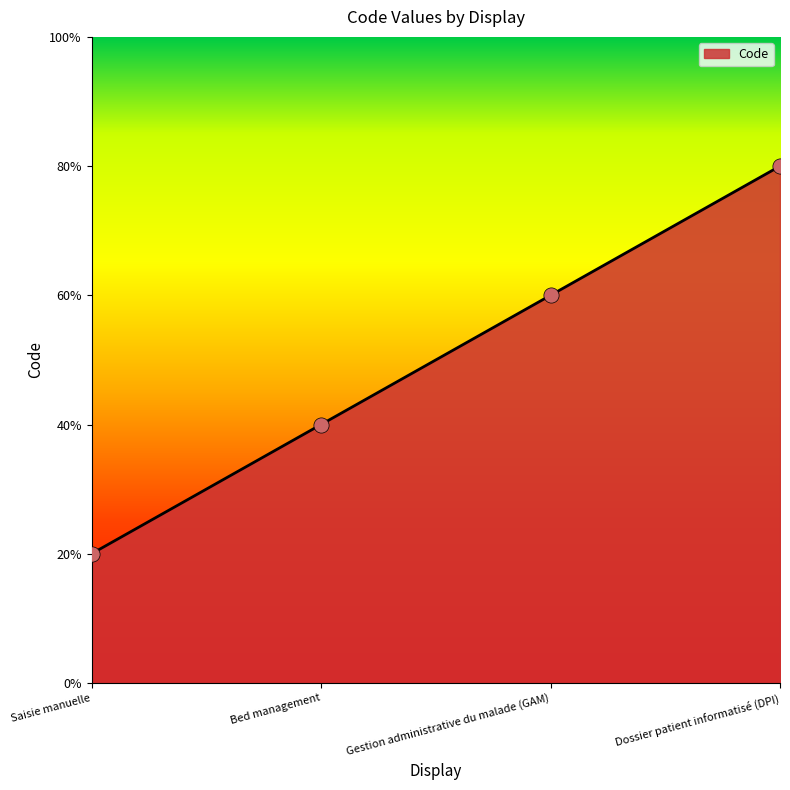

Between Dossier patient informatisé (DPI) and Saisie manuelle, which is larger?

Dossier patient informatisé (DPI)